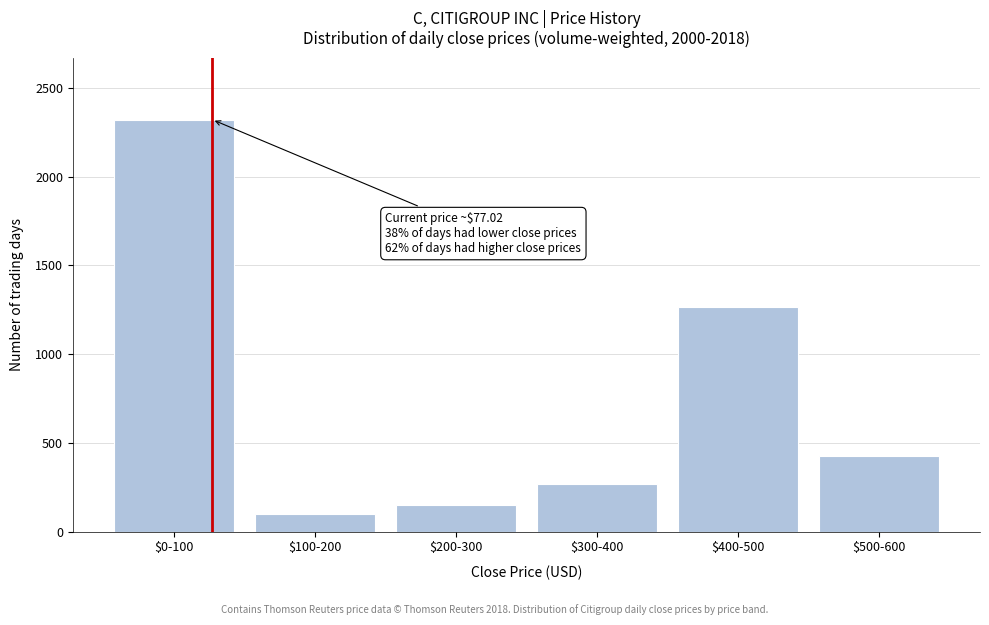

Reading left to right, list all the values displayed in this chart.

2321	98	152	268	1264	428